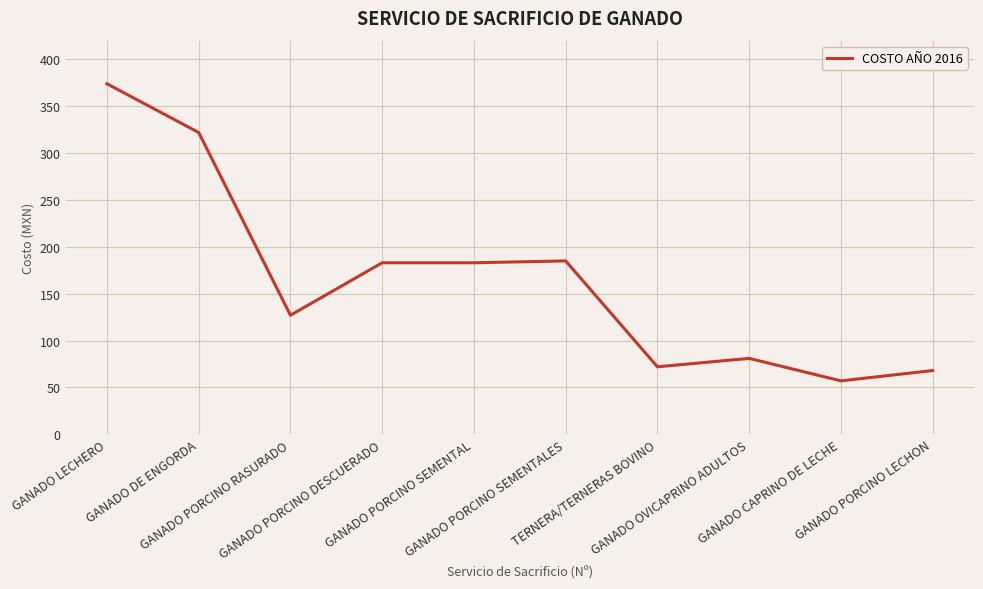

How many lines are shown in the chart?

1